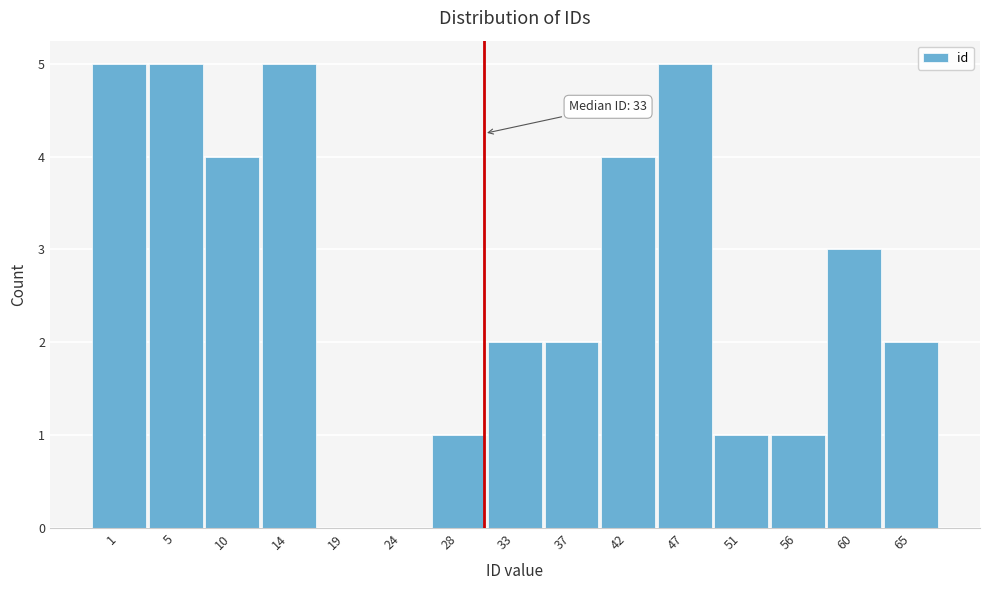

Reading left to right, what are all the values shown in this chart?

1=5	5=5	10=4	14=5	19=0	24=0	28=1	33=2	37=2	42=4	47=5	51=1	56=1	60=3	65=2